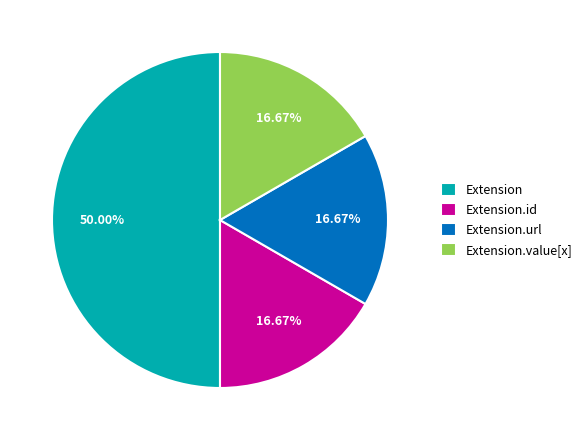

Which category has the biggest portion of the pie?

Extension